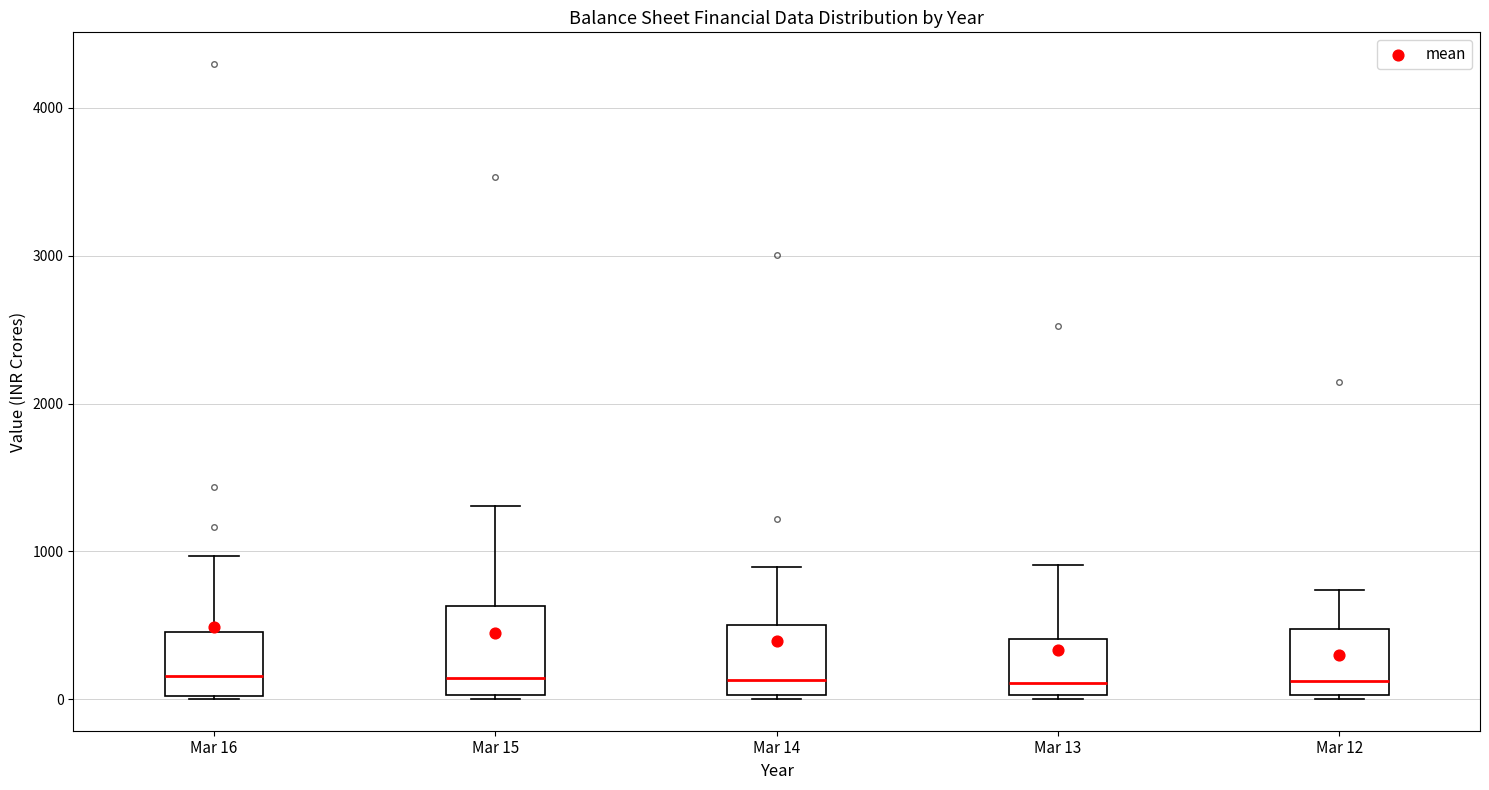

Reading left to right, transcribe this box plot: for each box, give where its median line is, the range the box spans, and where its two whiskers end, as read against the y-axis. The values are not printed on the chart, so give them approximately, as read against the axis.

Mar 16: median 200, box 0 to 500, whiskers 0 to 1000
Mar 15: median 100, box 0 to 600, whiskers 0 to 1300
Mar 14: median 100, box 0 to 500, whiskers 0 to 900
Mar 13: median 100, box 0 to 400, whiskers 0 to 900
Mar 12: median 100, box 0 to 500, whiskers 0 to 700